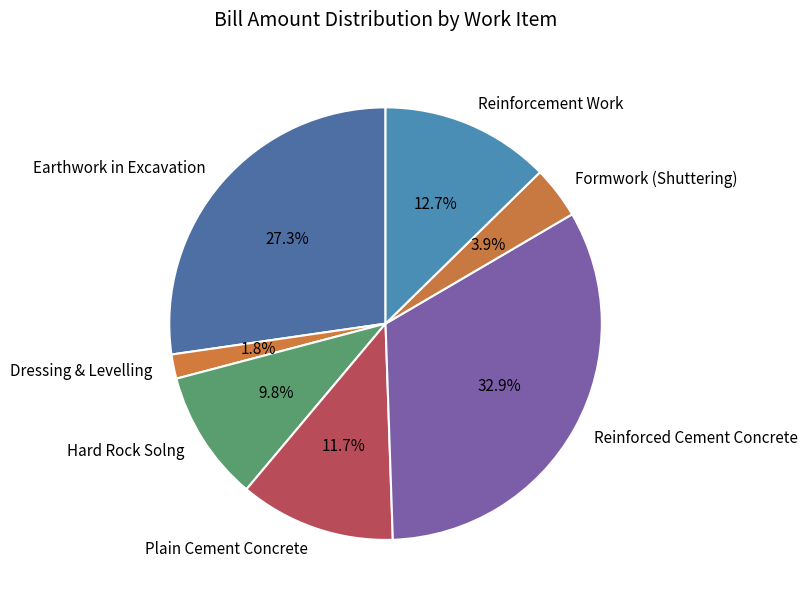

What is the smallest slice in the pie chart?

Dressing & Levelling